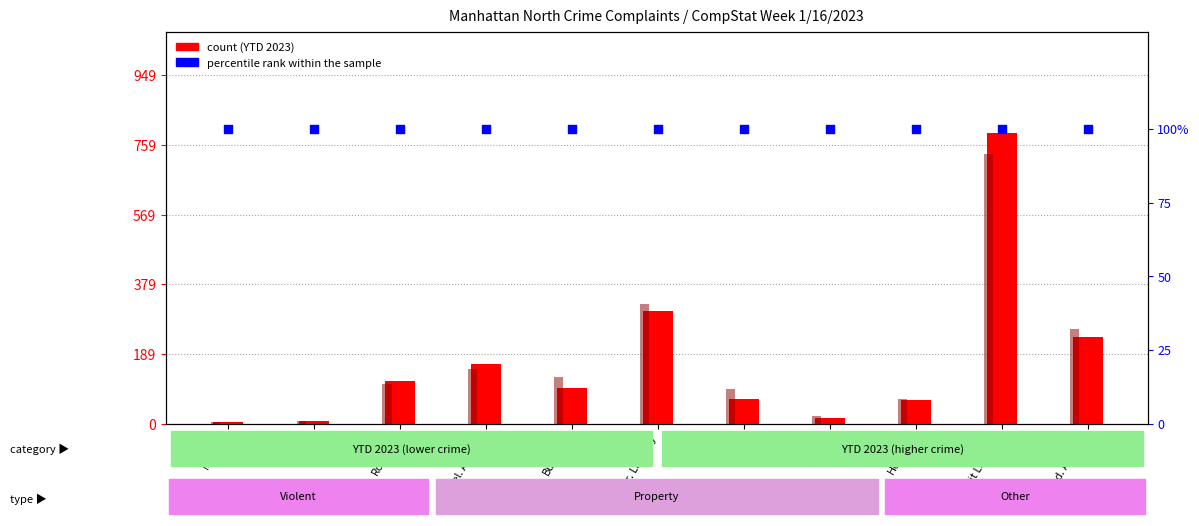

At which category is the sum across all series the highest?

Petit Larceny